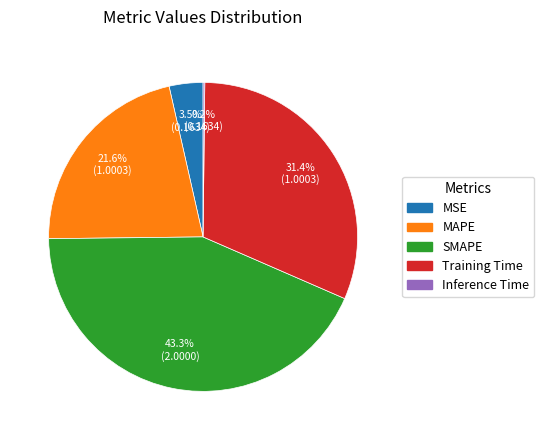

To the nearest percent, what is the difference between the largest and smallest slice percentages?

43%